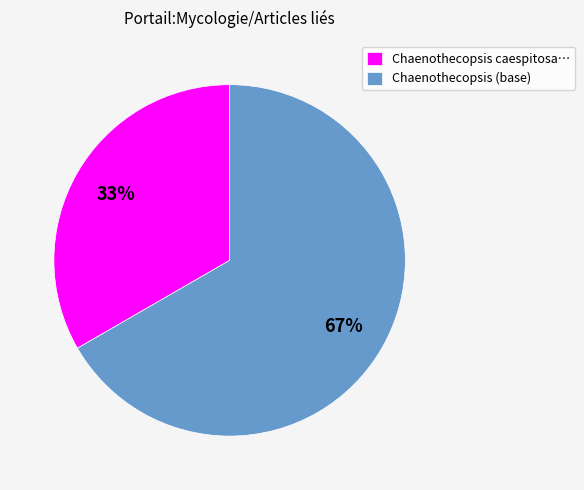

Between Chaenothecopsis (base) and Chaenothecopsis caespitosa…, which is larger?

Chaenothecopsis (base)